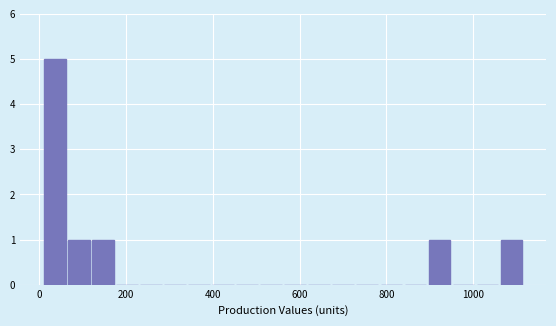

Read against the x-axis, roughly where is the centre of the tallest bar?

40